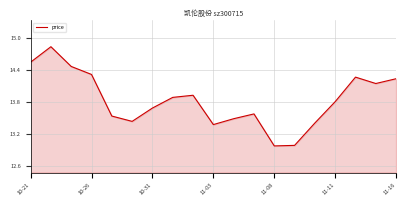

How many series are shown in this chart?

1